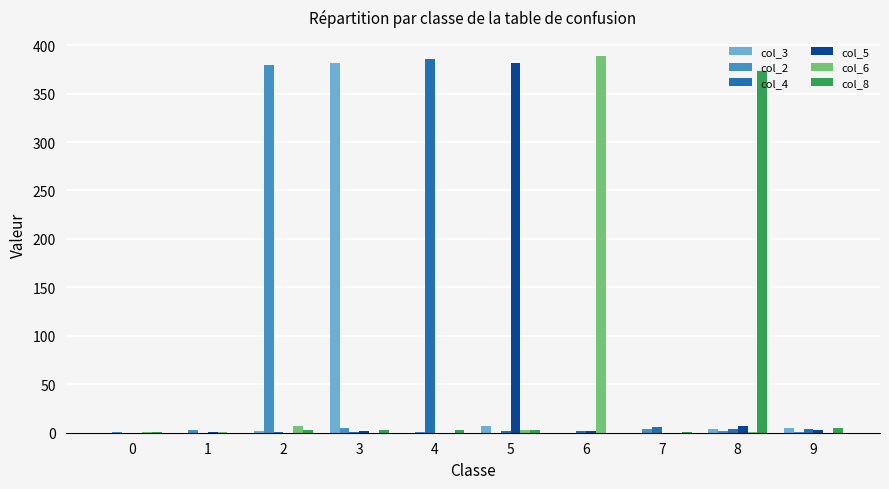

How many groups of bars are there?

10